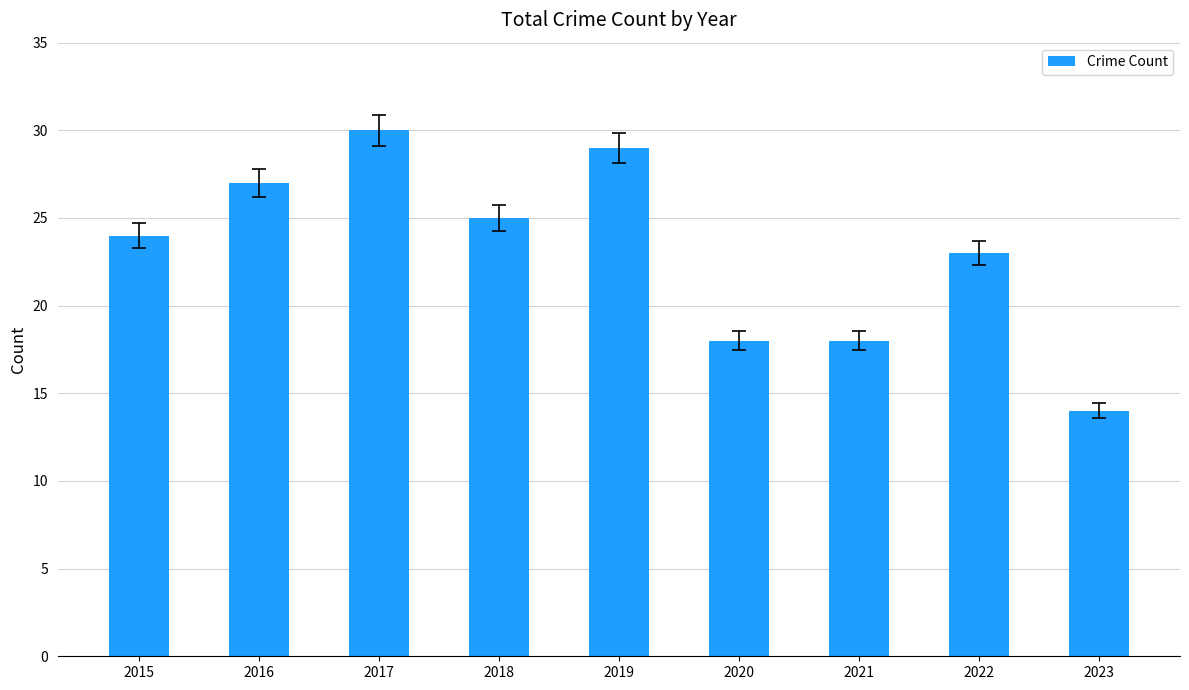

Reading left to right, extract all data points from this chart.

24	27	30	25	29	18	18	23	14